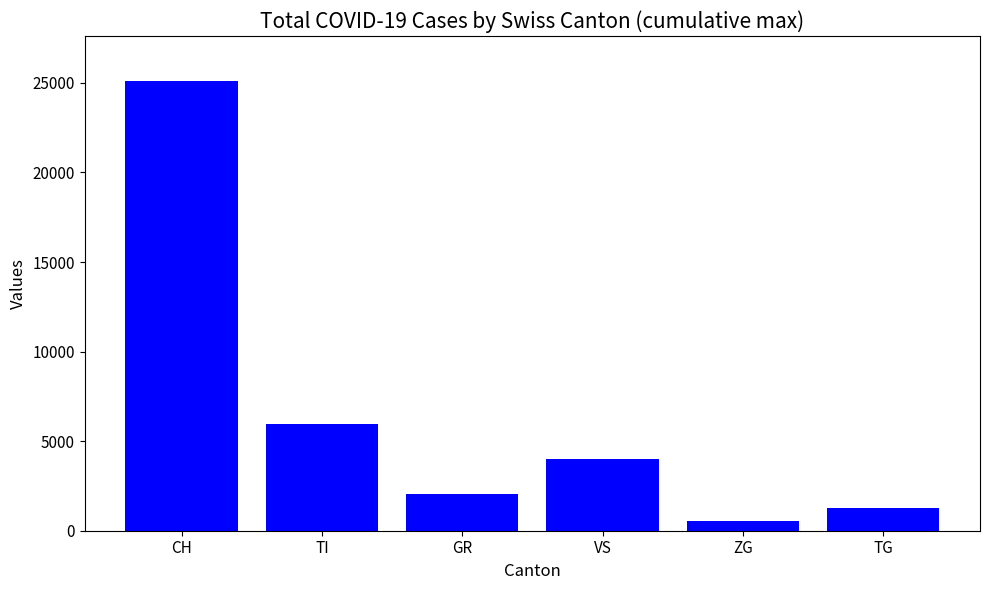

What is the value of the 4th bar from the left?

3978